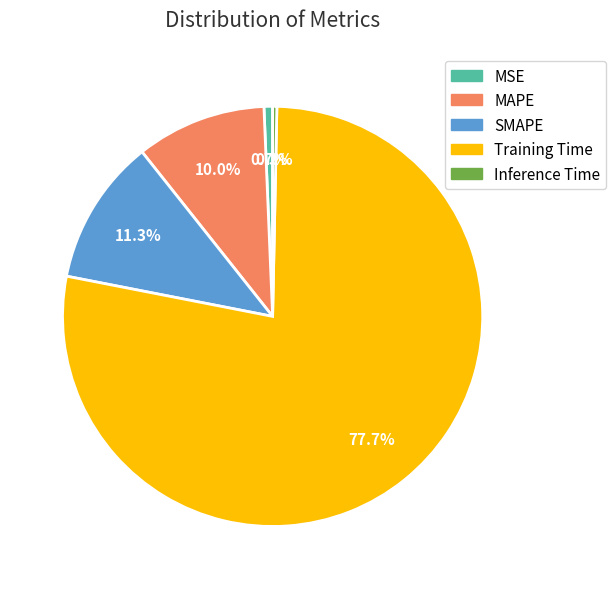

What portion of the pie excludes Training Time?

22.3%